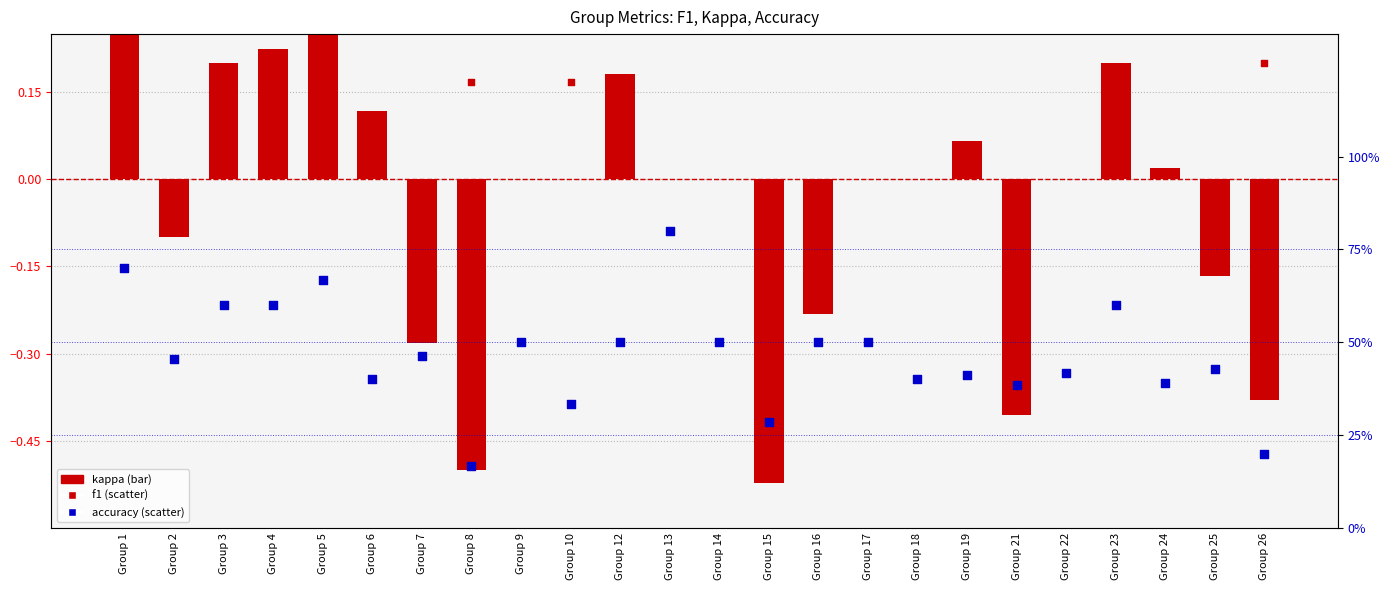

Which series reaches the maximum Y coordinate?

accuracy